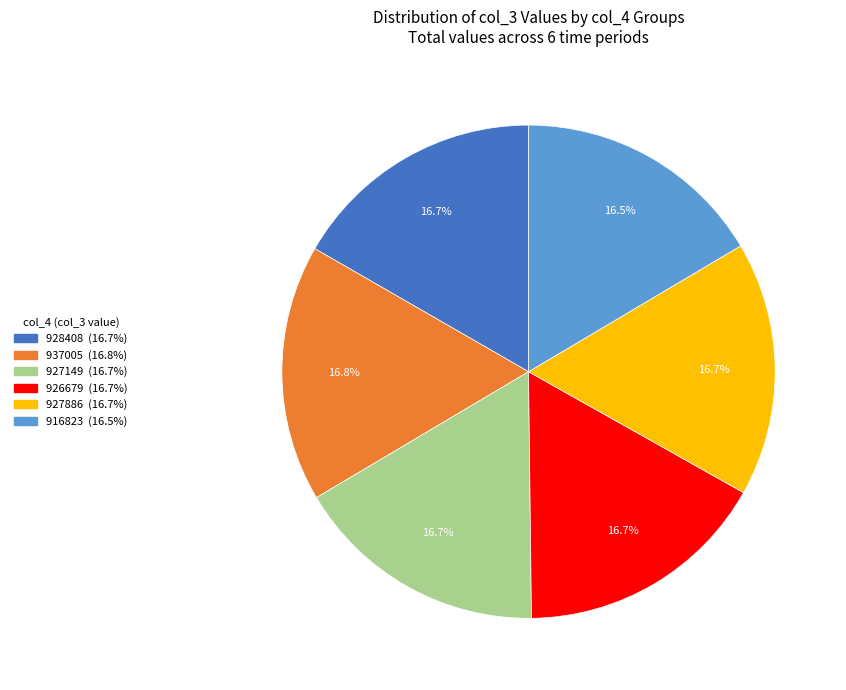

What is the ratio of the value at 928408 to the value at 937005?

1.0